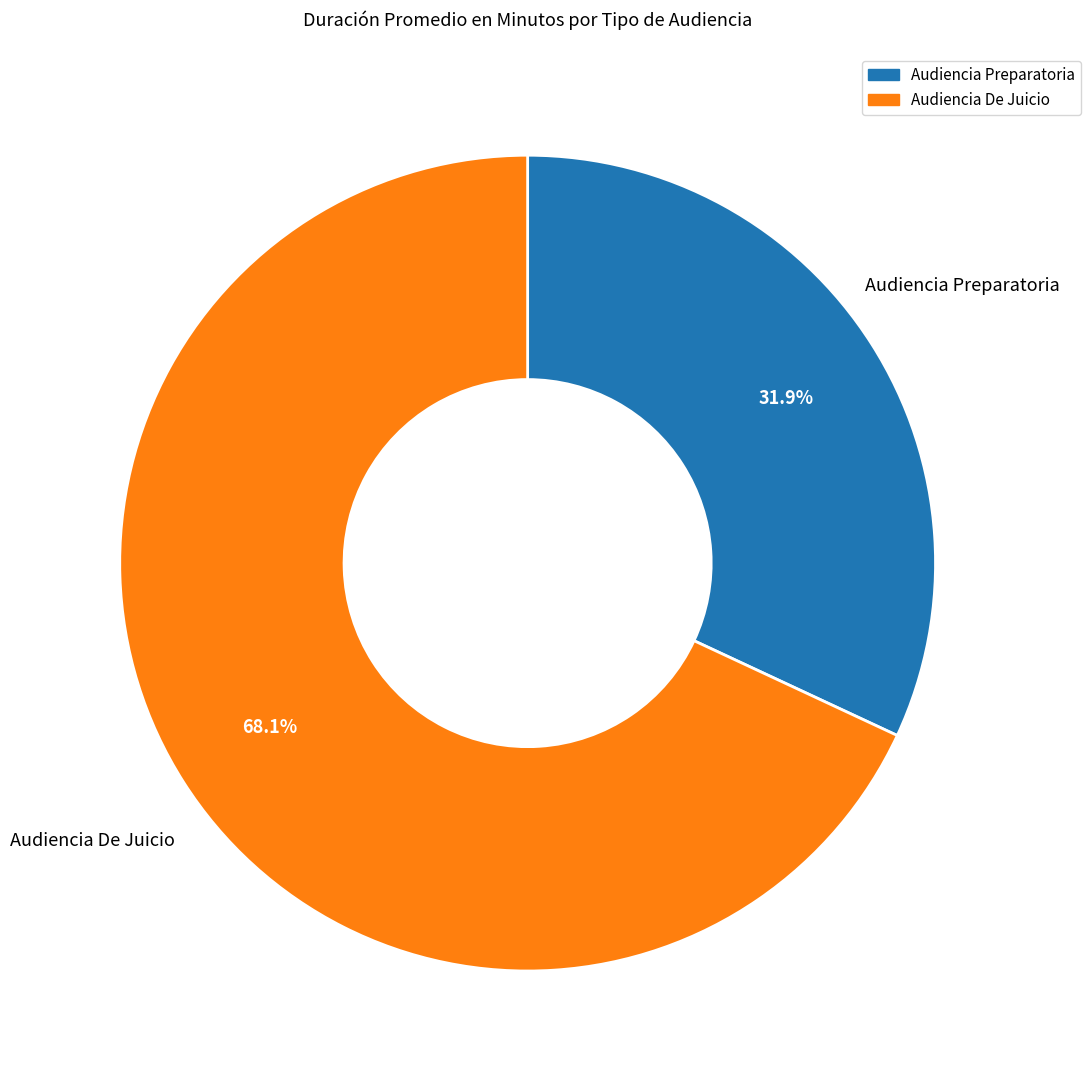

To the nearest percent, what portion does Audiencia De Juicio represent?

68%